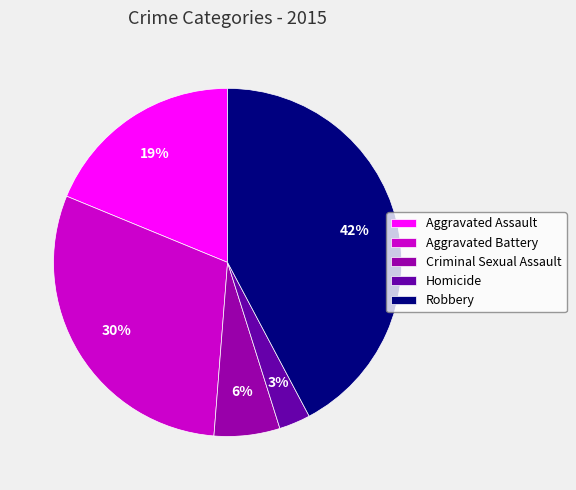

Rank the categories by value from lowest to highest.

Homicide, Criminal Sexual Assault, Aggravated Assault, Aggravated Battery, Robbery